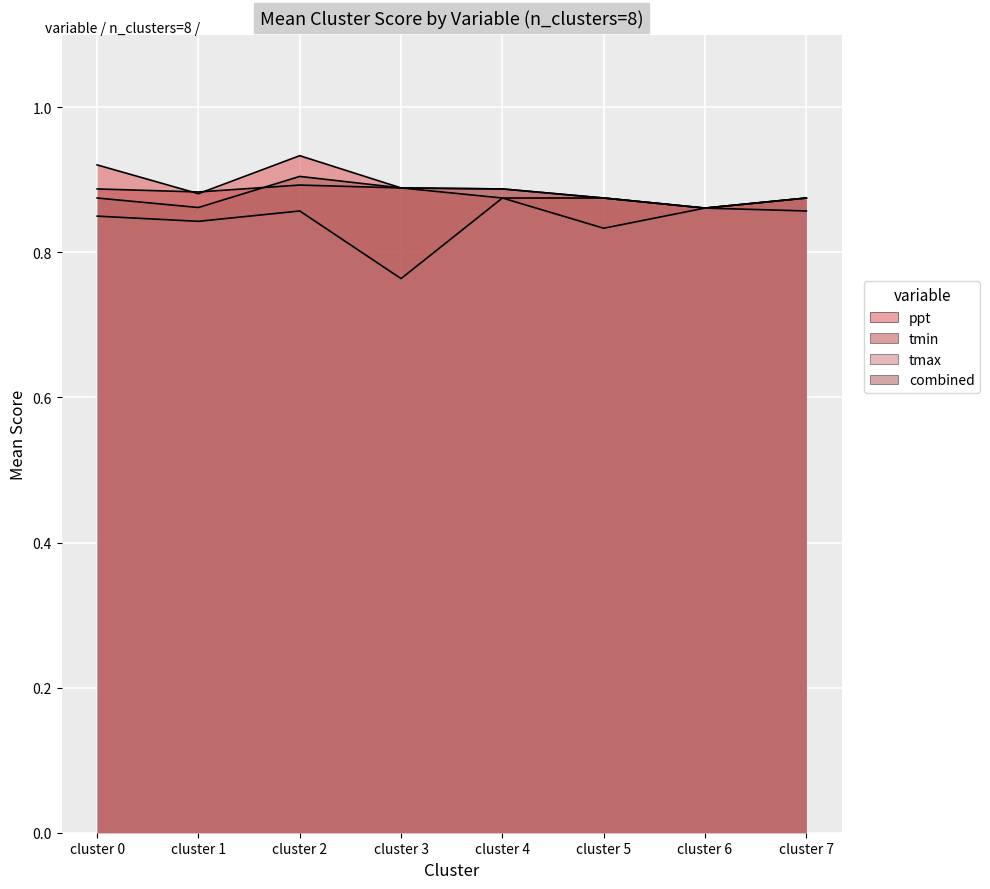

Reading right to left, list all the values displayed in this chart.

ppt: cluster 7=0.9	cluster 6=0.9	cluster 5=0.9	cluster 4=0.9	cluster 3=0.9	cluster 2=0.9	cluster 1=0.9	cluster 0=0.9
tmin: cluster 7=0.9	cluster 6=0.9	cluster 5=0.9	cluster 4=0.9	cluster 3=0.9	cluster 2=0.9	cluster 1=0.9	cluster 0=0.9
tmax: cluster 7=0.9	cluster 6=0.9	cluster 5=0.8	cluster 4=0.9	cluster 3=0.8	cluster 2=0.9	cluster 1=0.8	cluster 0=0.8
combined: cluster 7=0.9	cluster 6=0.9	cluster 5=0.9	cluster 4=0.9	cluster 3=0.9	cluster 2=0.9	cluster 1=0.9	cluster 0=0.9